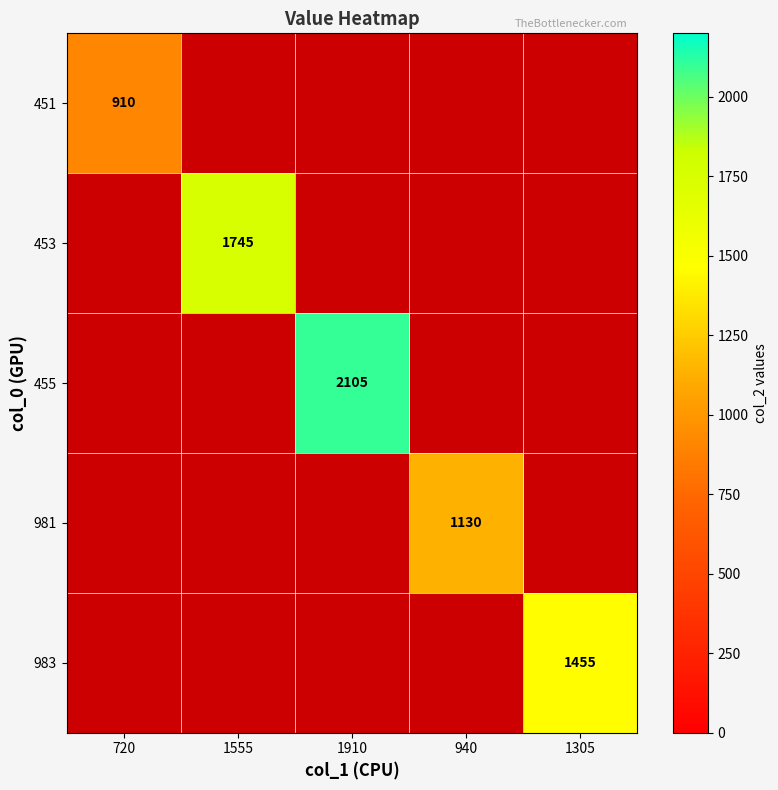

True or false: 981 has a value of 1130 at 940.

True